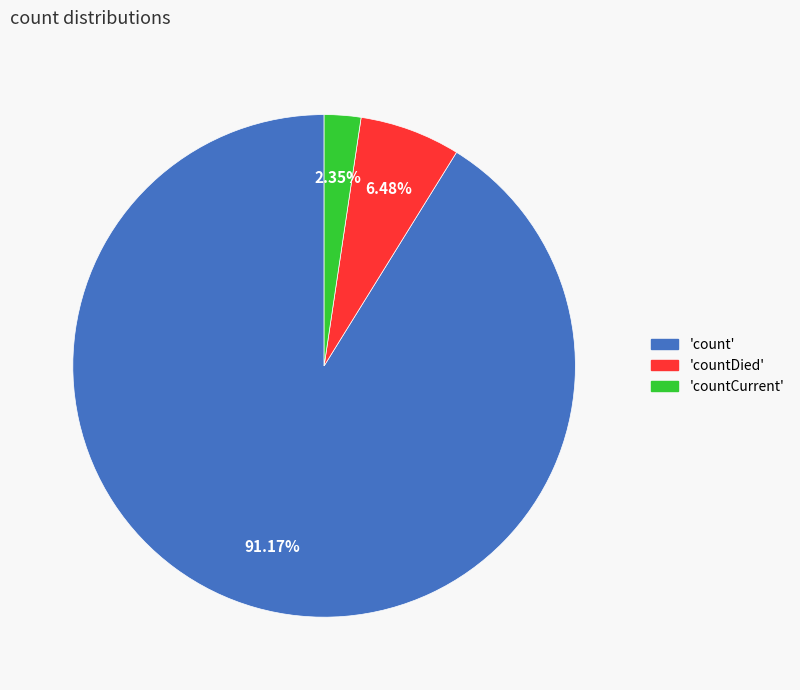

Rank the categories by value from lowest to highest.

countCurrent, countDied, count